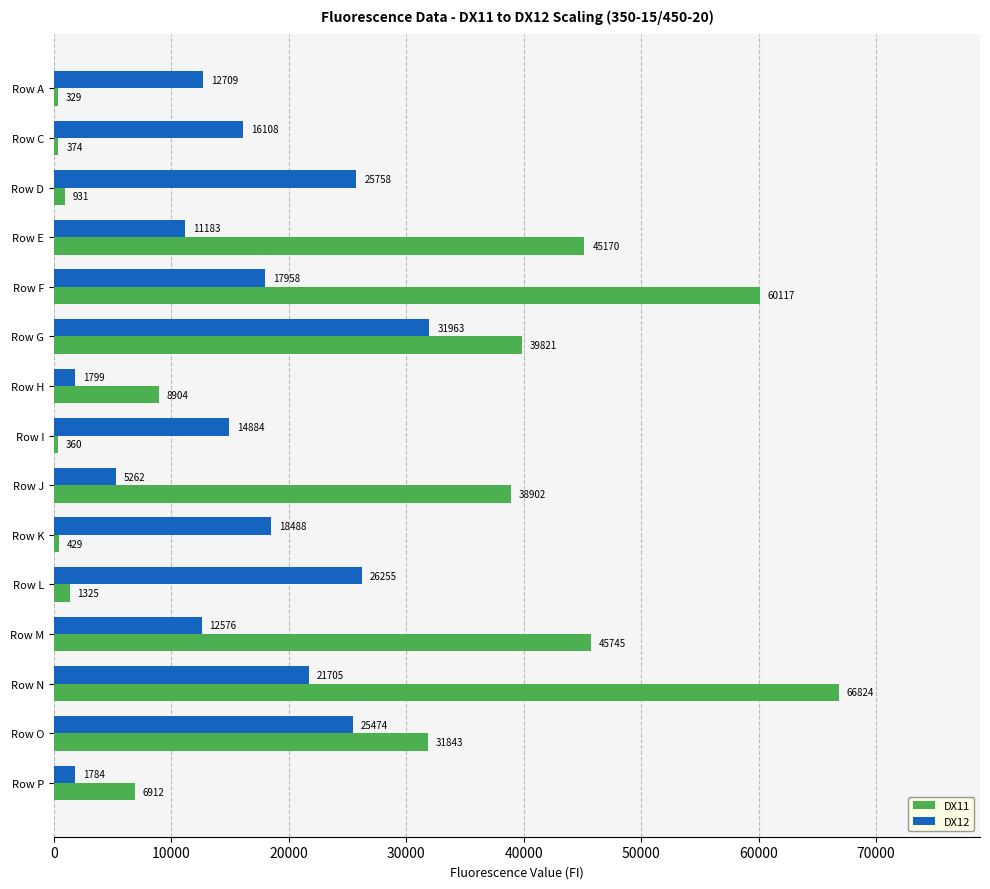

List the series in order of their overall mean, highest first.

DX11, DX12